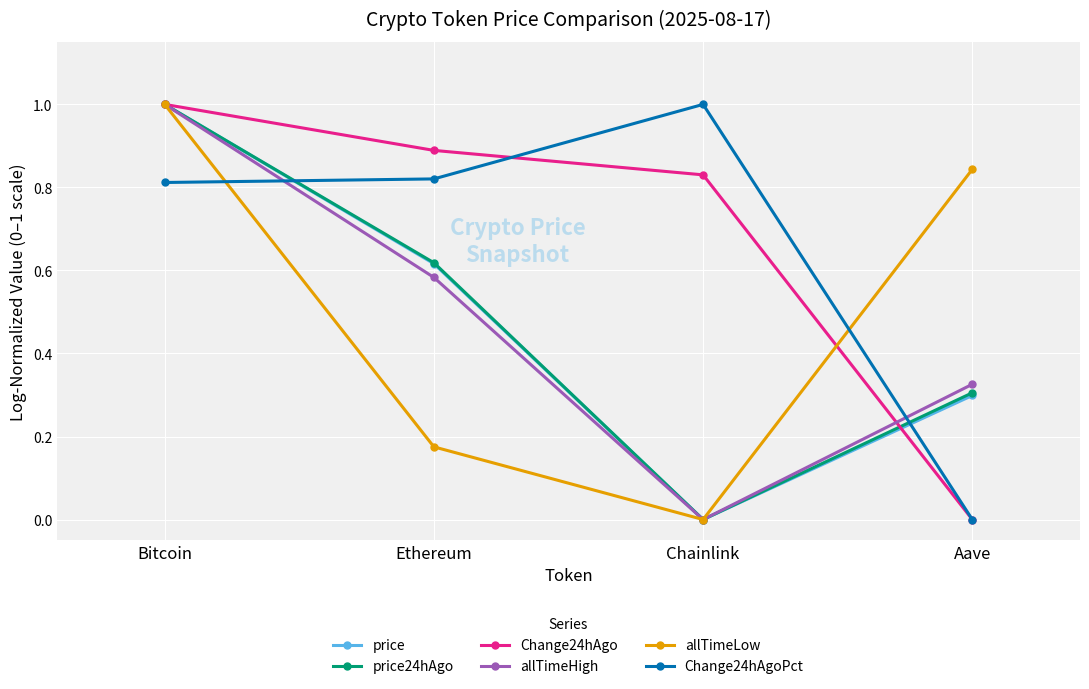

What is the spread (max minus min) of values at Ethereum?

0.7